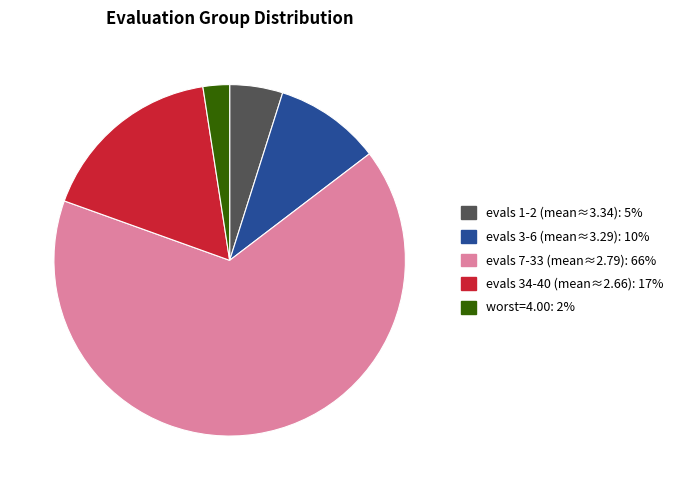

Count the number of slices in the pie.

5